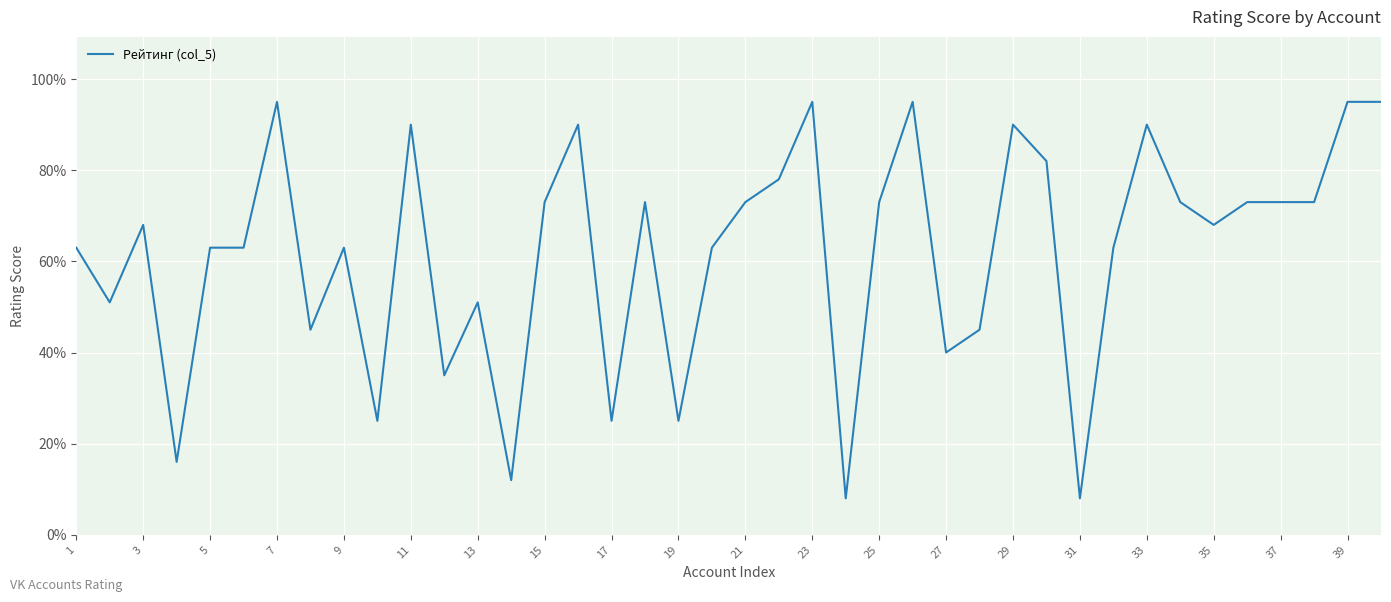

What is the difference between the maximum and minimum values?

87